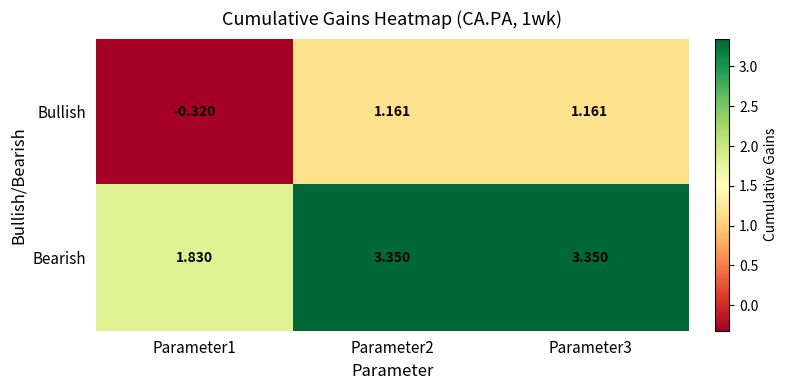

Which series has the widest spread of values?

Bearish